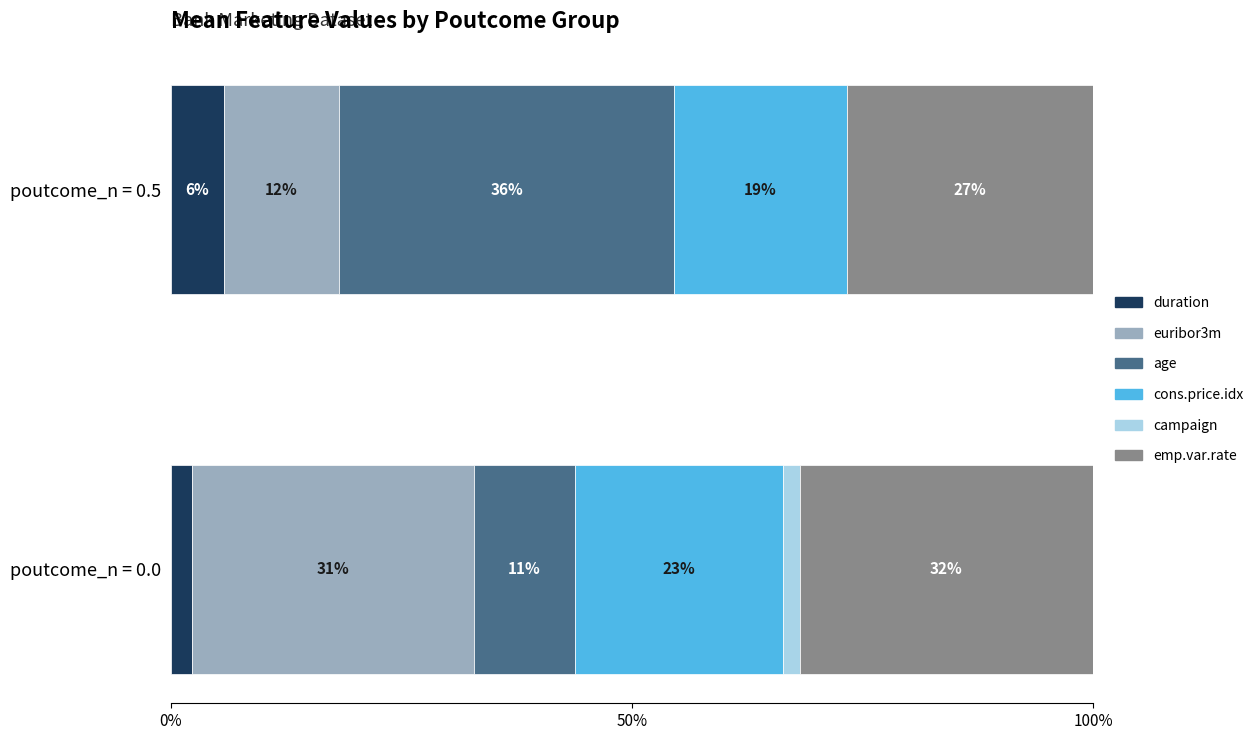

What are all the series names shown in the legend?

duration, euribor3m, age, cons.price.idx, campaign, emp.var.rate